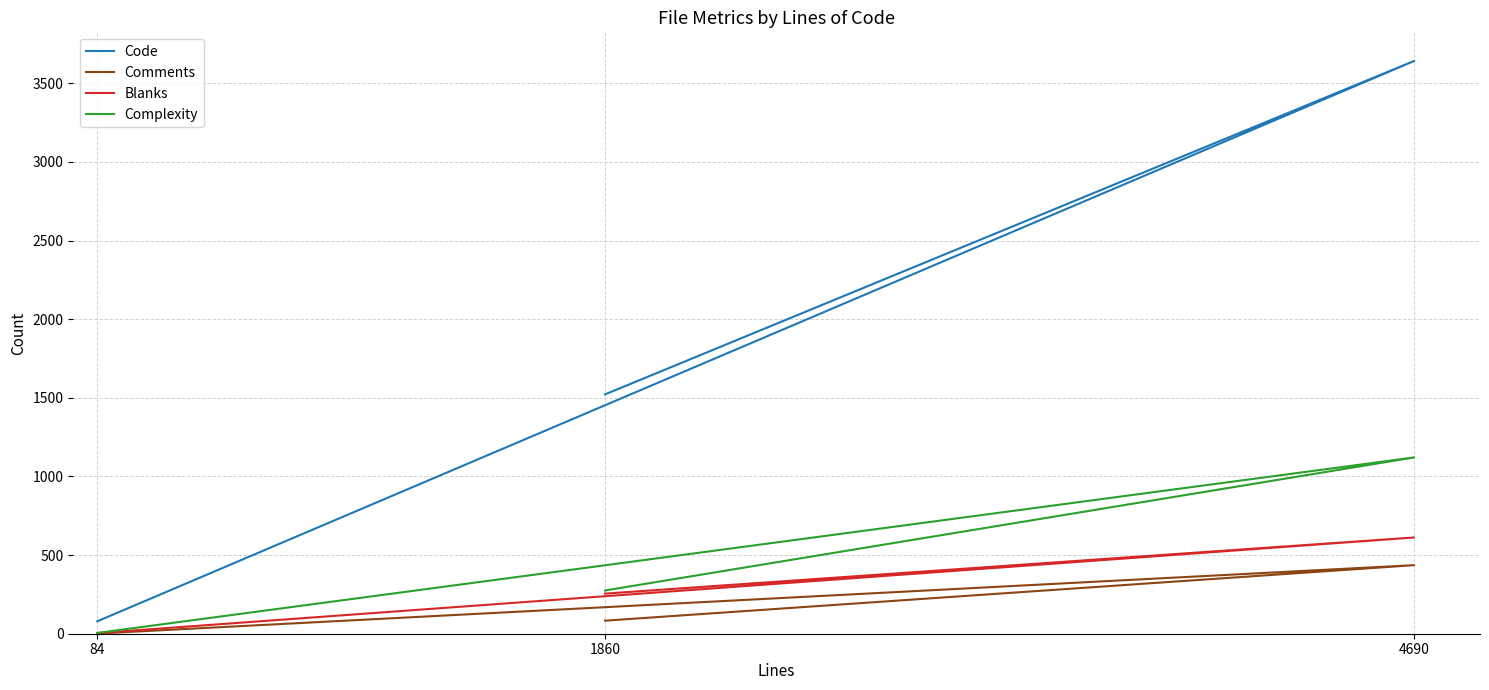

What is the difference between the Complexity values at 1860 and 4690?

846